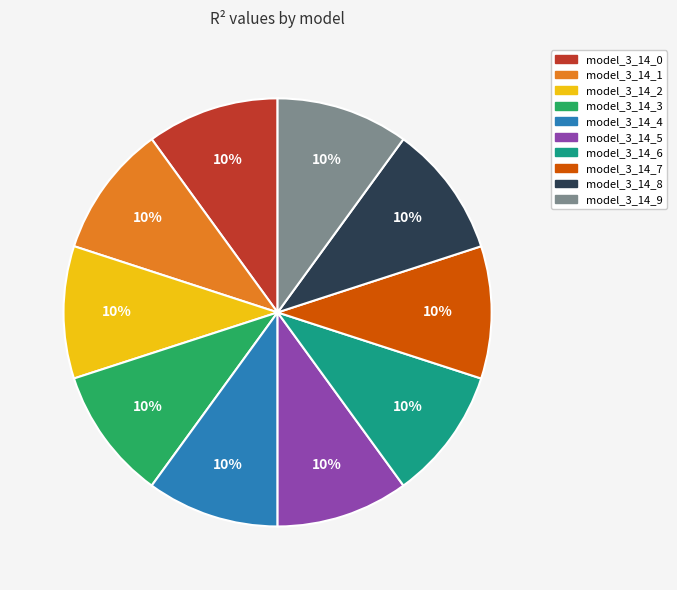

To the nearest percent, what is the average slice percentage?

10%